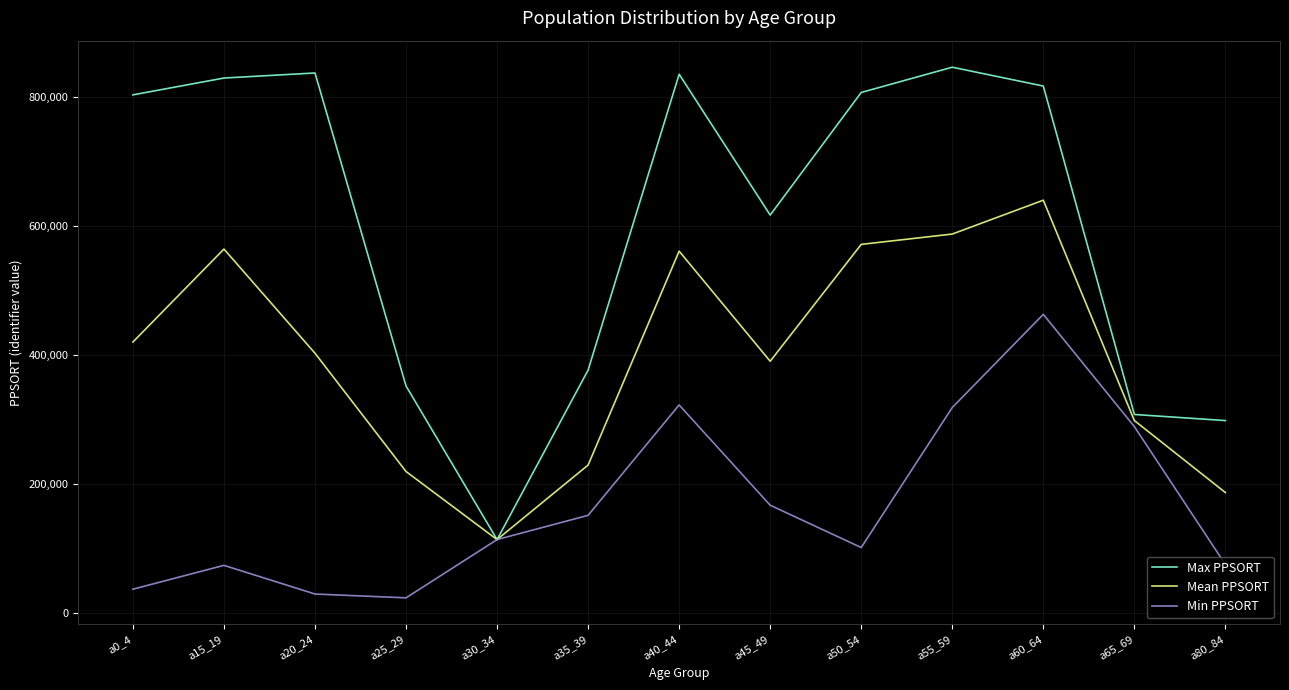

The value of Mean PPSORT at a20_24 is 641544.5. True or false?

False